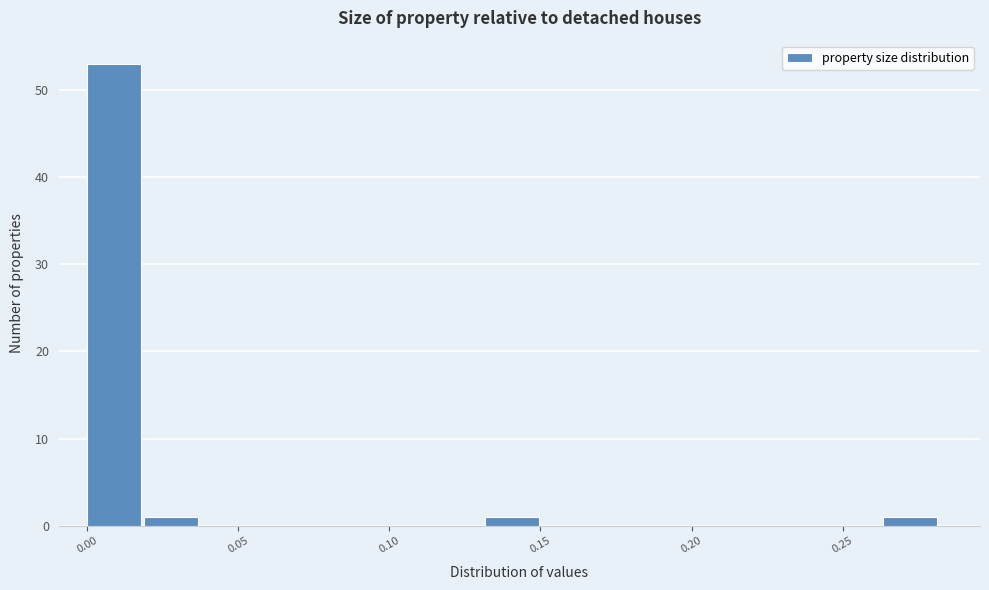

Read against the x-axis, roughly where is the centre of the tallest bar?

0.010